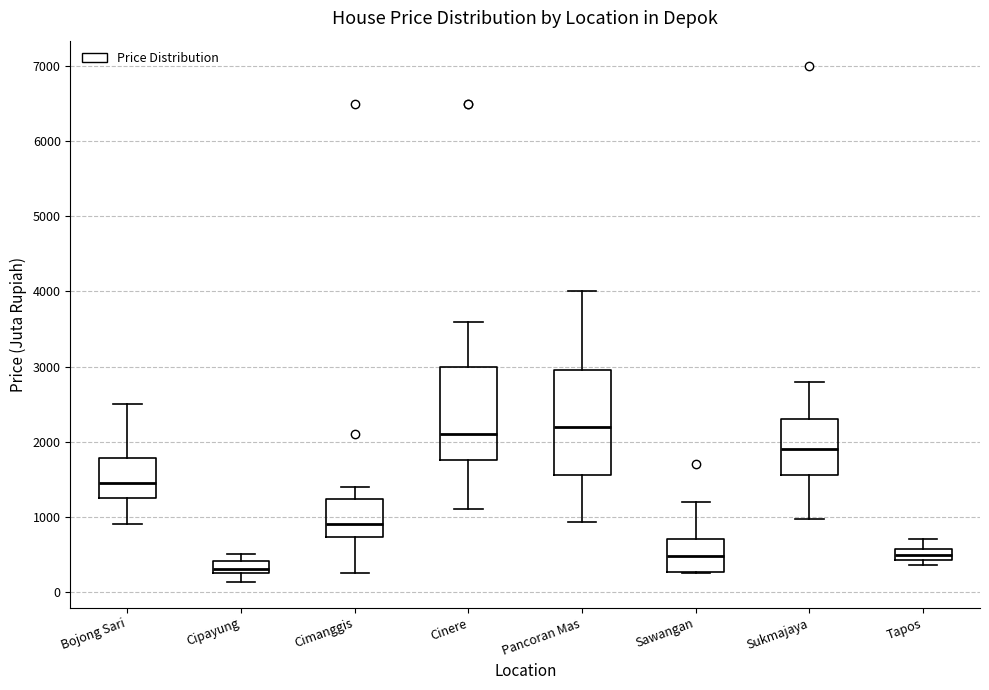

Where is the lower edge of the box for Sukmajaya on the y-axis? The values are not printed on the chart, so give them approximately, as read against the axis.

1600